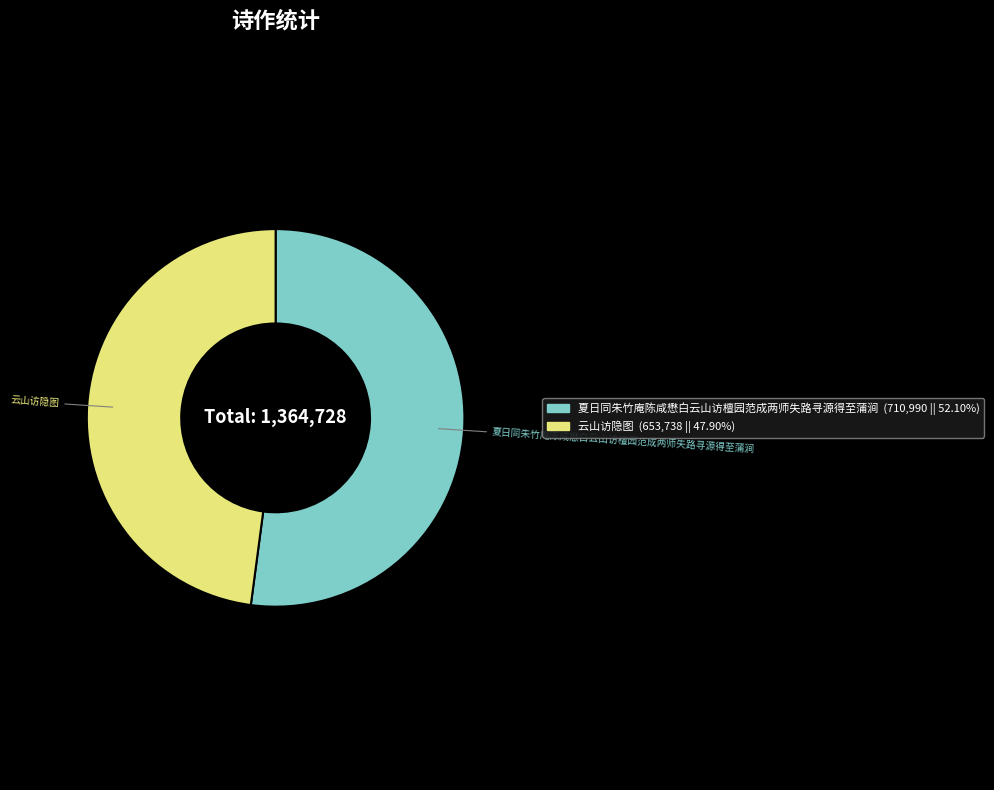

Count the number of slices in the pie.

2